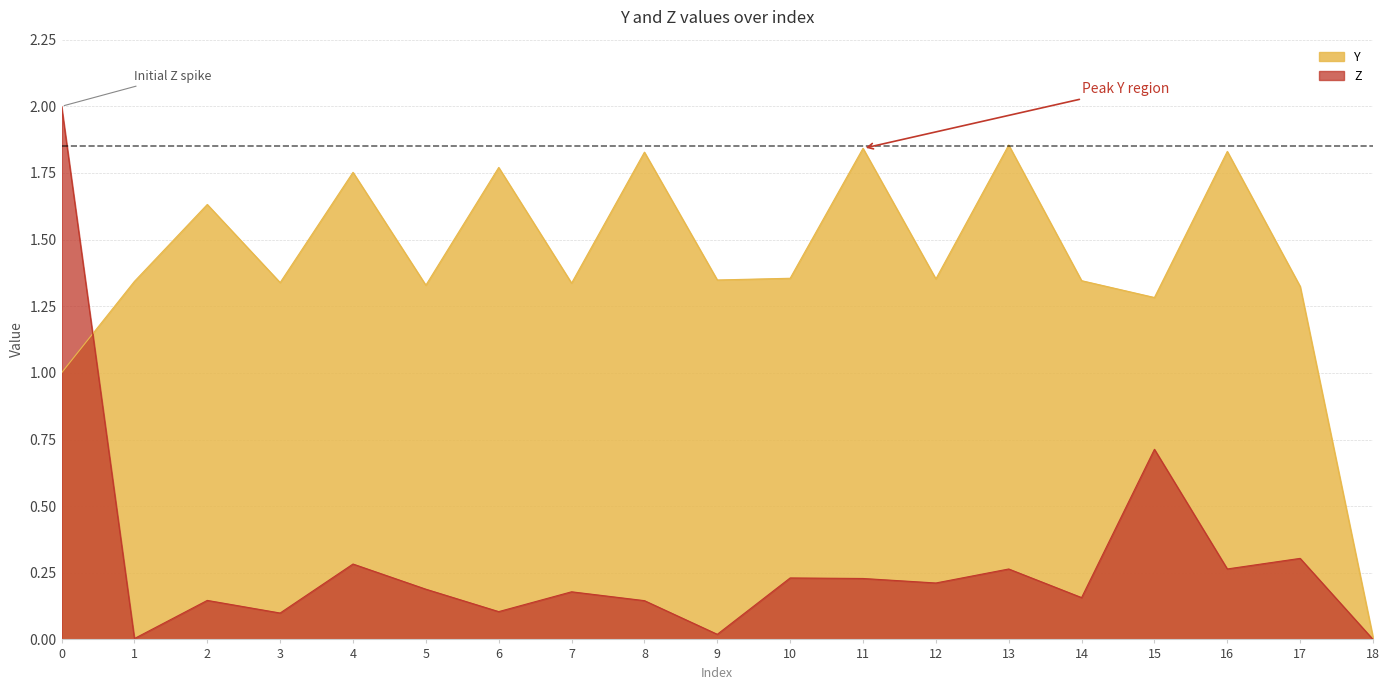

True or false: Z has a value of 0.1 at 3.

True